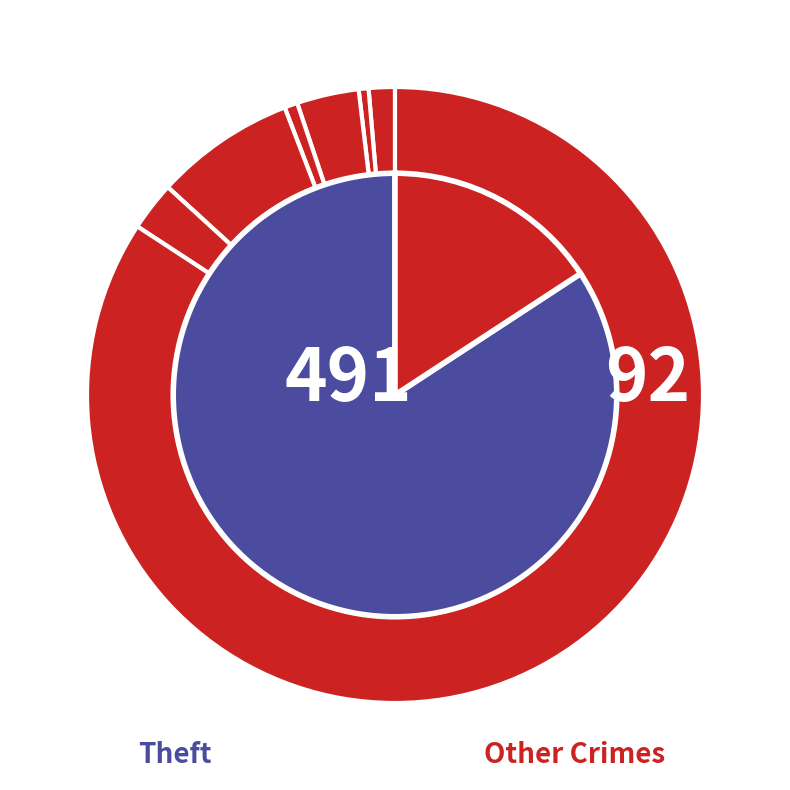

To the nearest percent, what is the average slice percentage?

14%